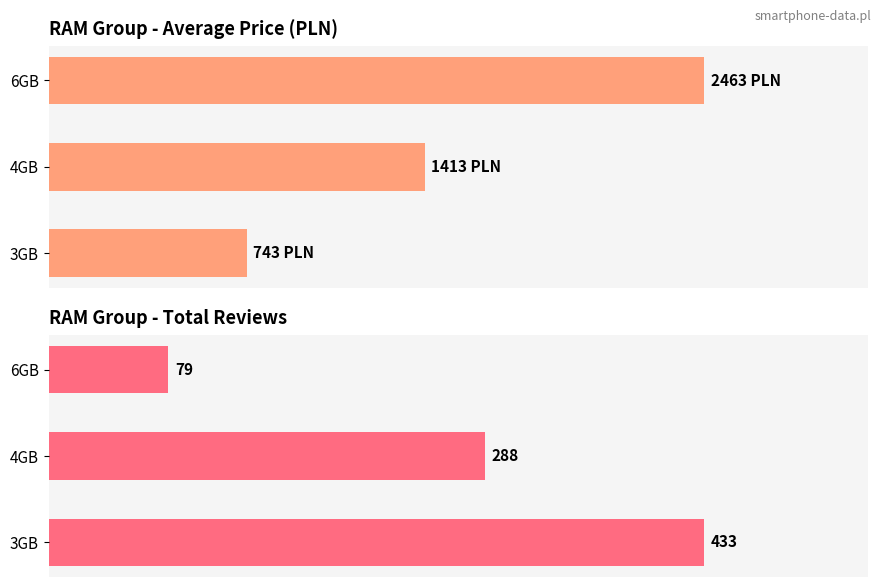

How many values in the Average Price (PLN) series exceed 1413?

1